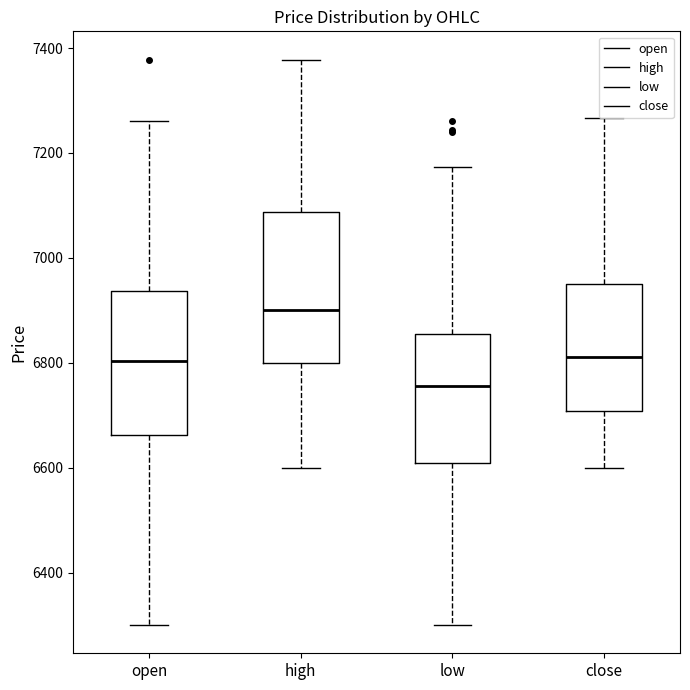

Which box's median line is the highest?

high